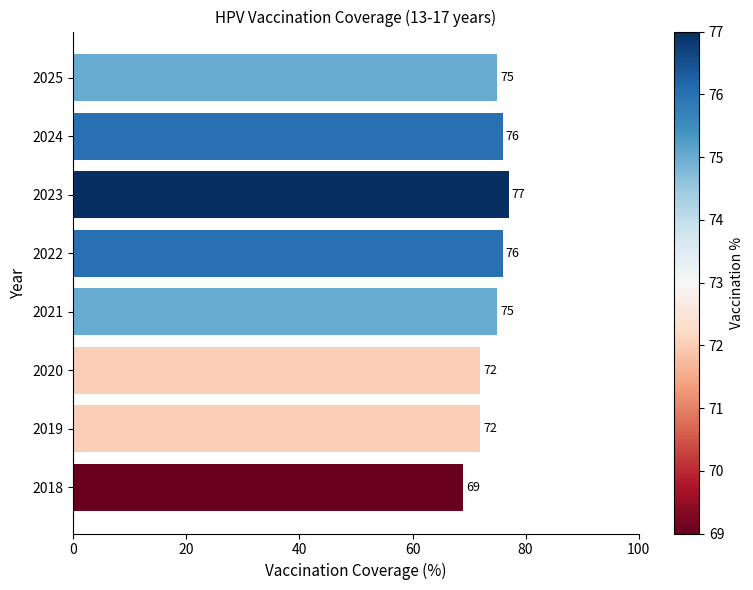

What is the greatest value displayed?

77